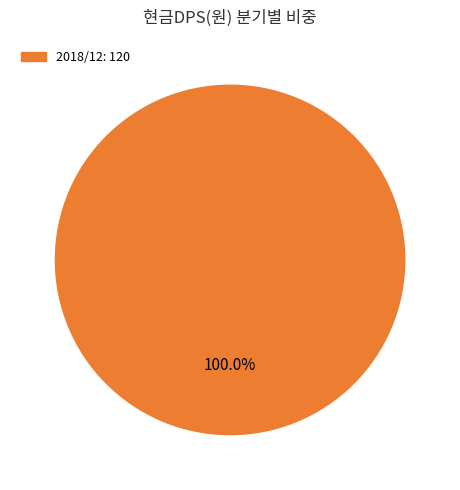

Is there any slice that represents more than half of the pie?

Yes